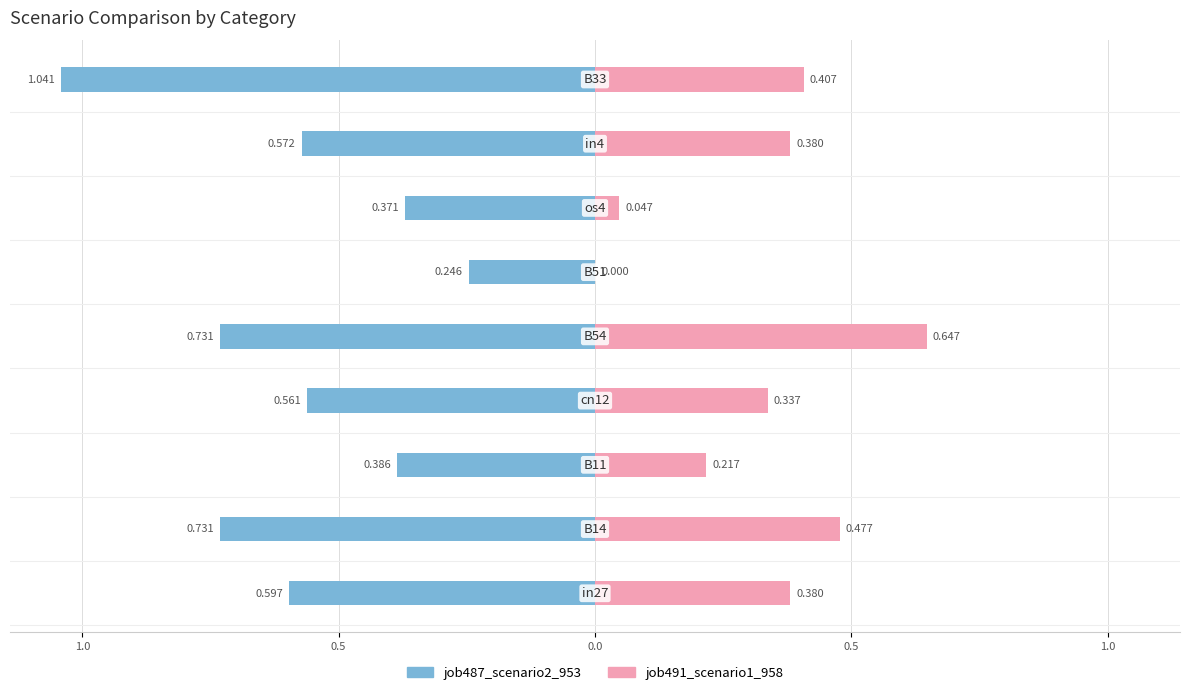

What is the difference between the maximum and minimum values in the job487_scenario2_953 series?

0.8